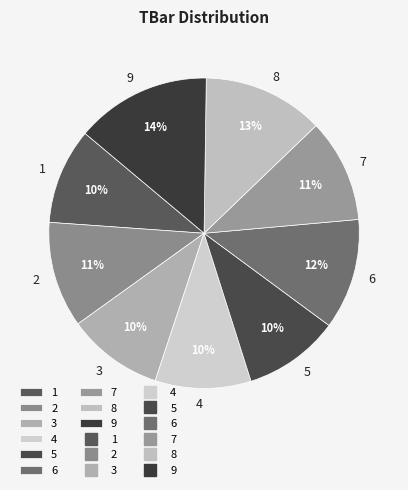

Does any single category account for the majority?

No